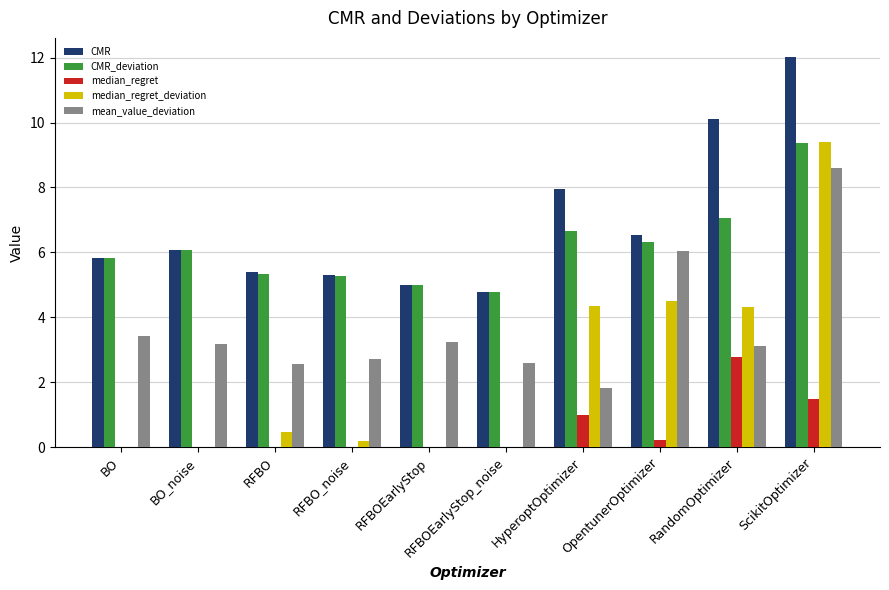

Which series has the widest spread of values?

median_regret_deviation